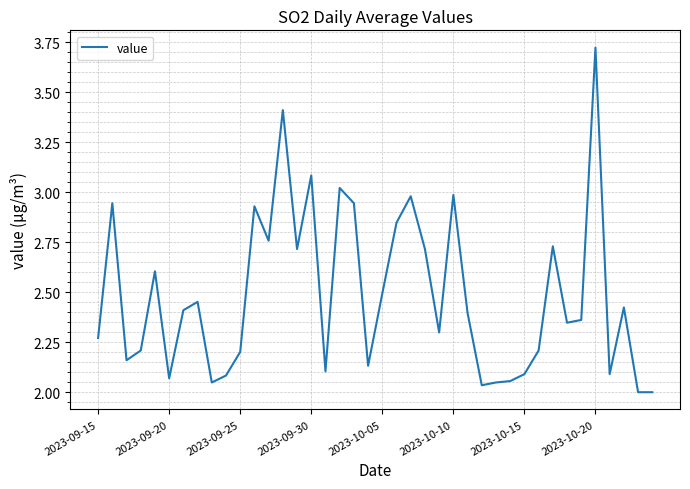

What is the difference between the maximum and minimum values?

1.7